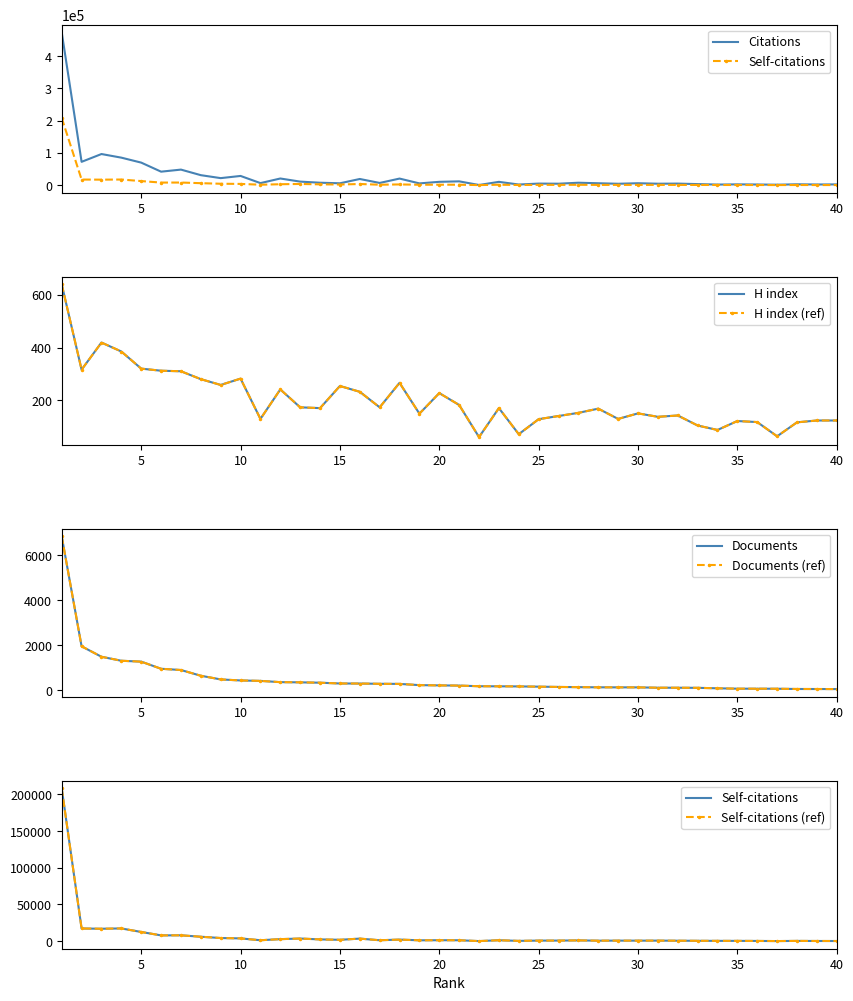

Count the number of categories in the chart.

40